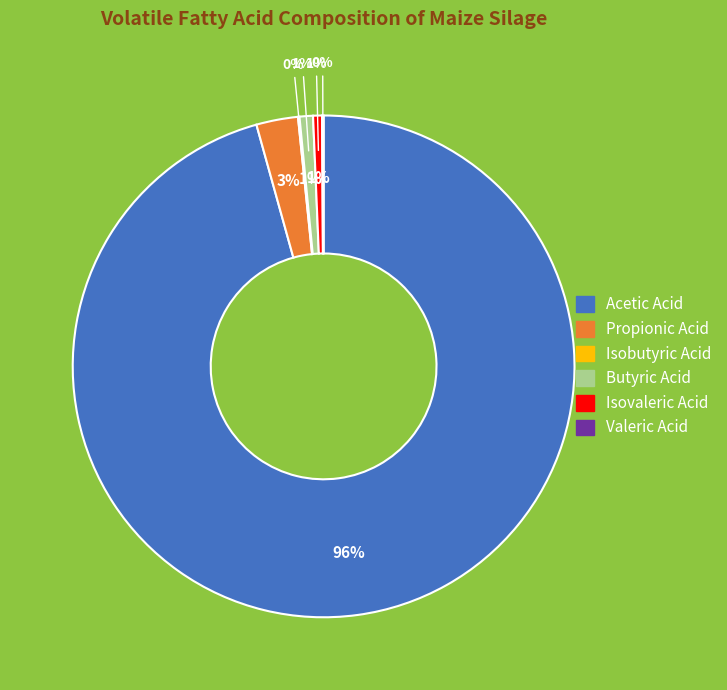

Is it true that Acetic Acid is 96% of the pie?

True